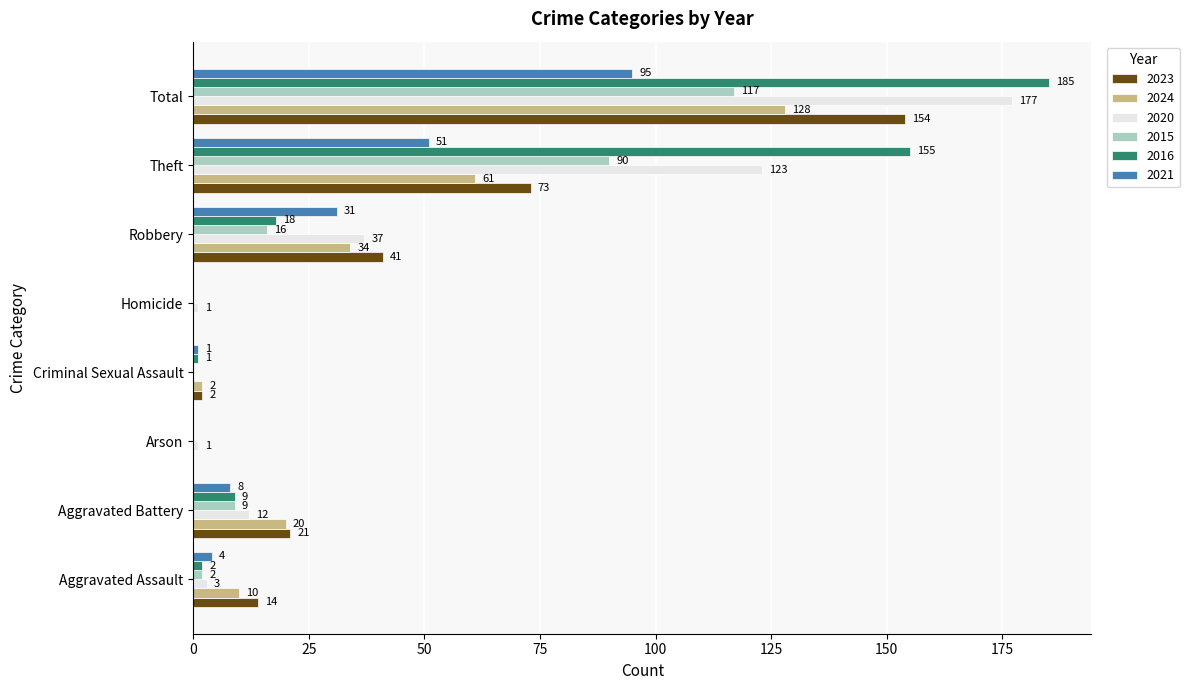

What is the total value across all series at Total?

856